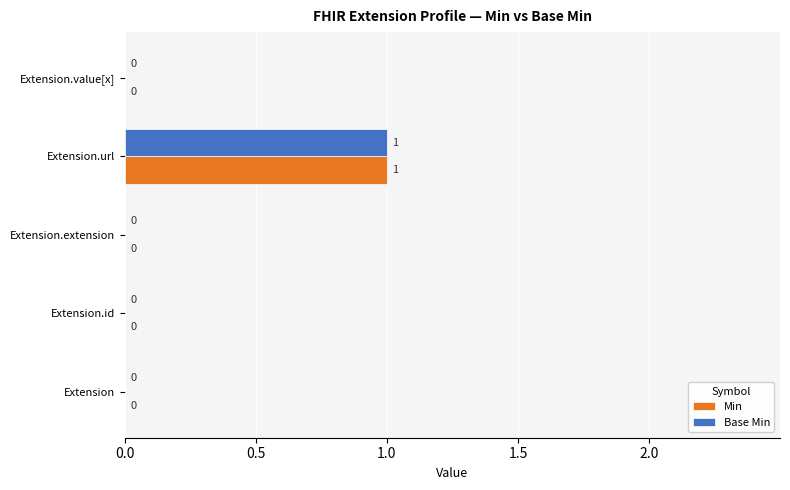

What is the maximum value shown in the chart?

1